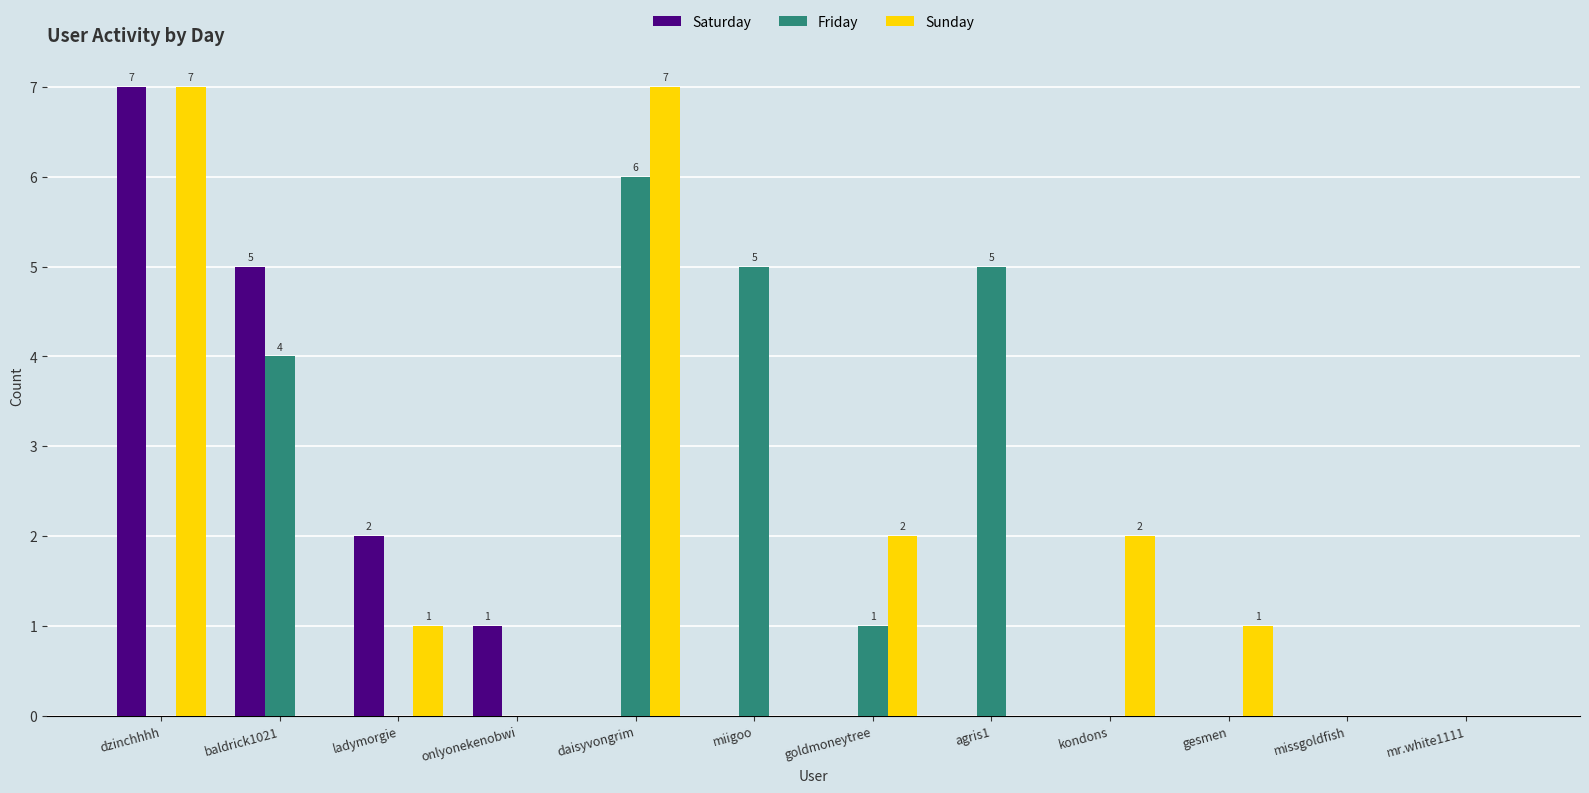

How many categories are shown in the chart?

12